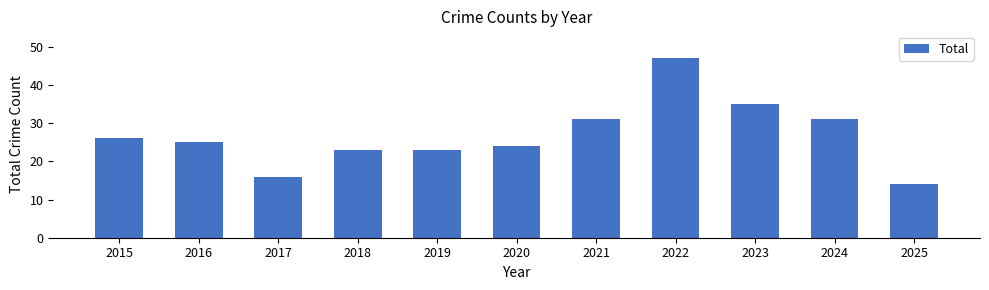

What is the smallest value displayed?

14